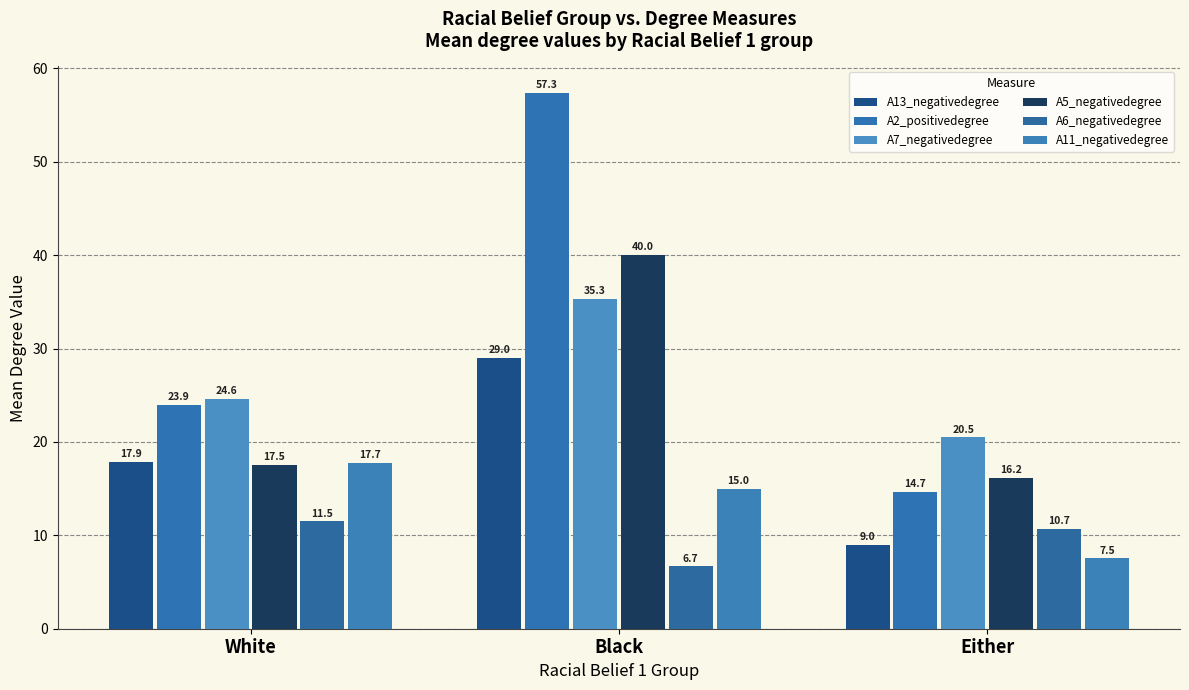

Which series has the largest total across all categories?

A2_positivedegree